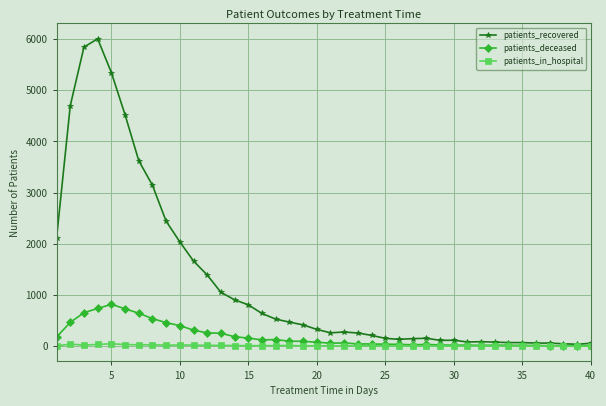

Does the chart have visible grid lines?

Yes